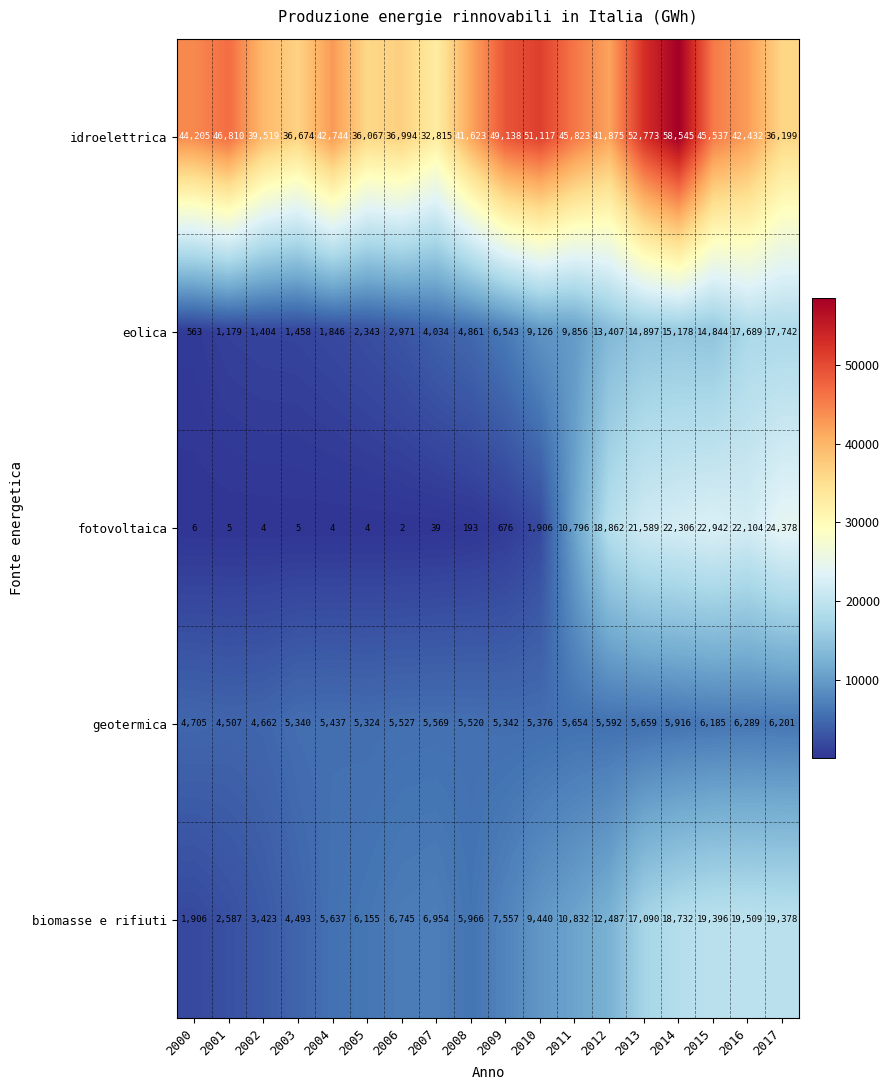

At 2002, list the series in order from largest to smallest.

idroelettrica, geotermica, biomasse e rifiuti, eolica, fotovoltaica